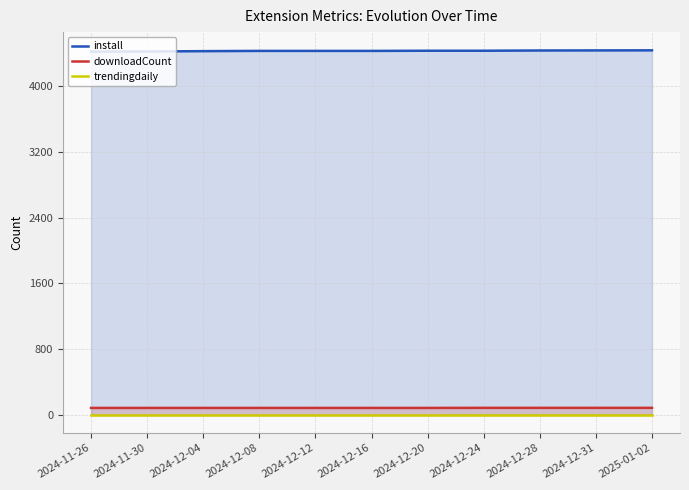

Is the value of trendingdaily at 2024-12-24 greater than the value of install at 2025-01-02?

No